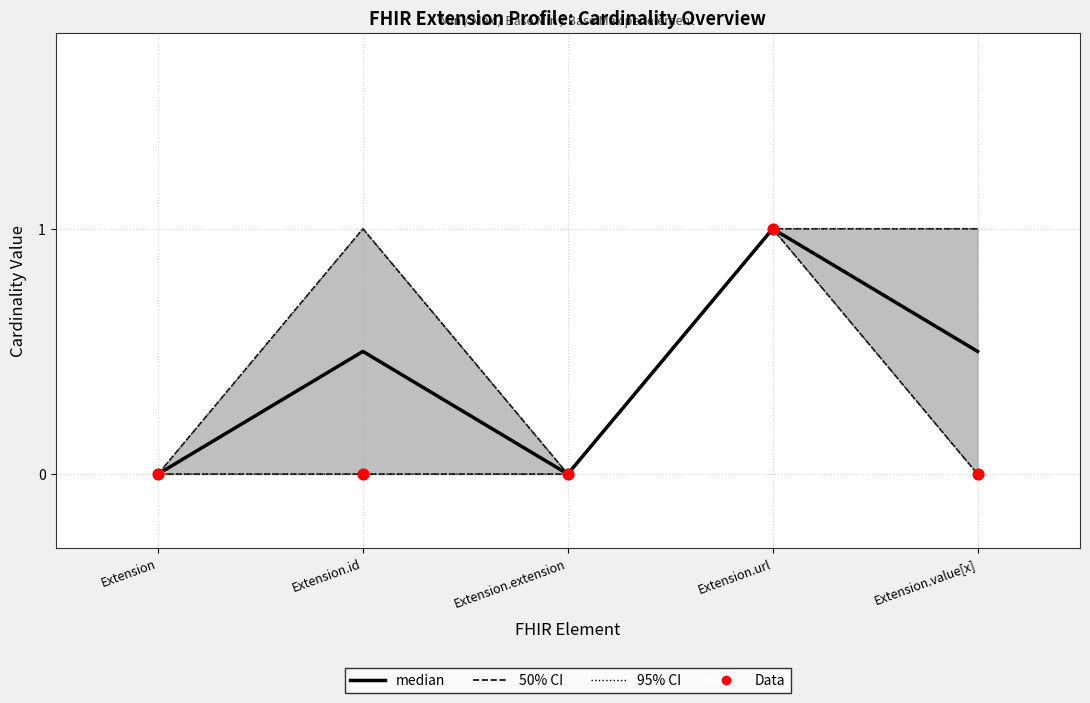

At which category is the sum across all series the highest?

Extension.url